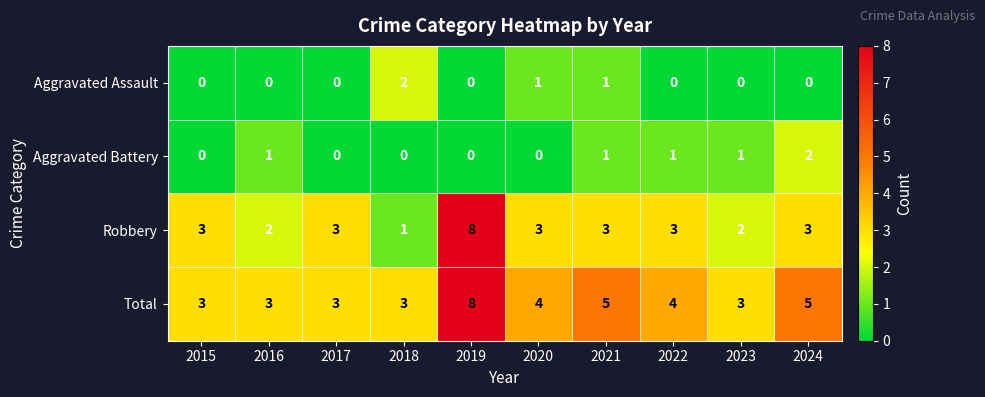

What is the average value of the Robbery series?

3